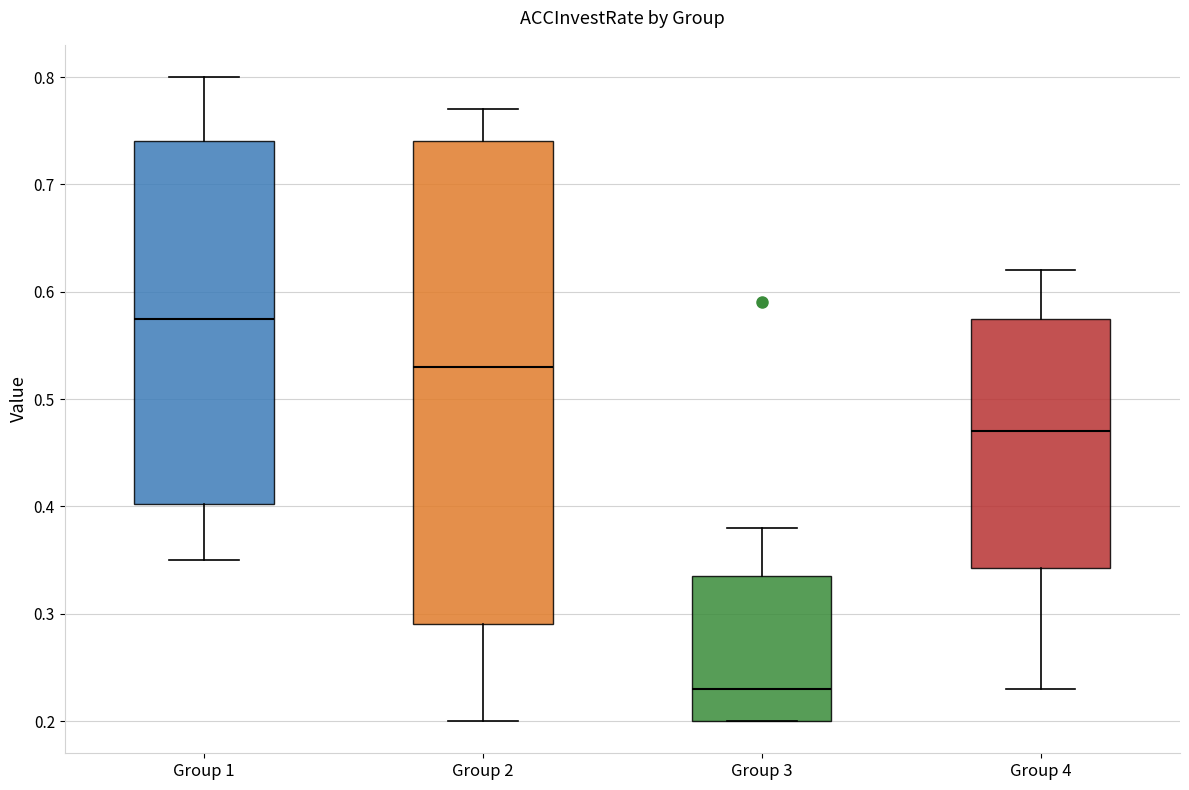

Reading left to right, transcribe this box plot: for each box, give where its median line is, the range the box spans, and where its two whiskers end, as read against the y-axis. The values are not printed on the chart, so give them approximately, as read against the axis.

Group 1: median 0.58, box 0.40 to 0.74, whiskers 0.35 to 0.80
Group 2: median 0.53, box 0.29 to 0.74, whiskers 0.20 to 0.77
Group 3: median 0.23, box 0.20 to 0.34, whiskers 0.20 to 0.38
Group 4: median 0.47, box 0.34 to 0.58, whiskers 0.23 to 0.62